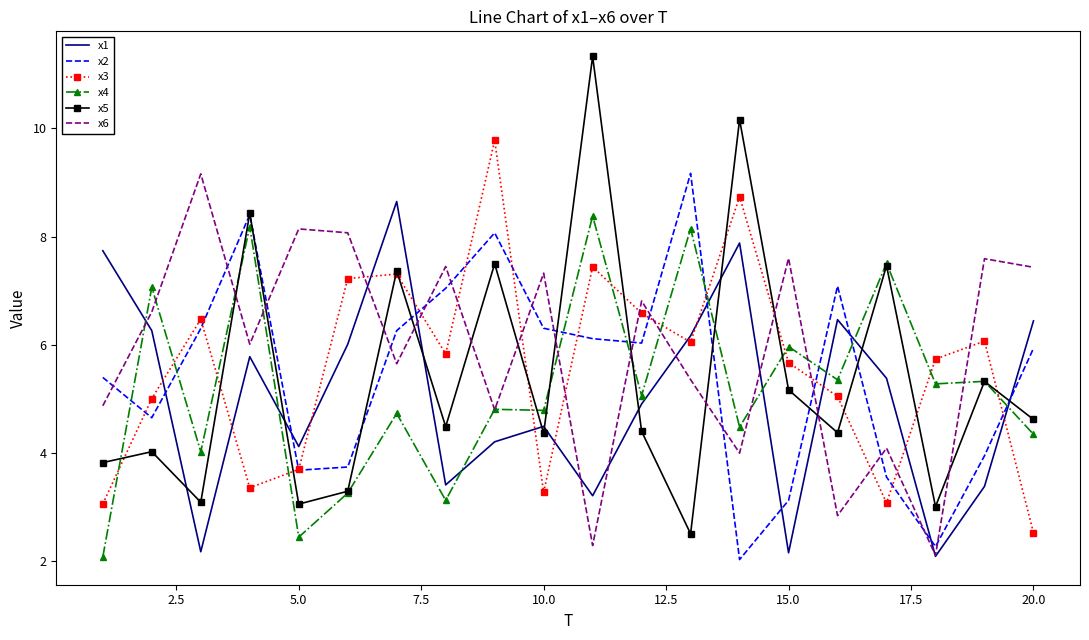

Which series ends up on top after the final intersection of x1 and x2?

x1